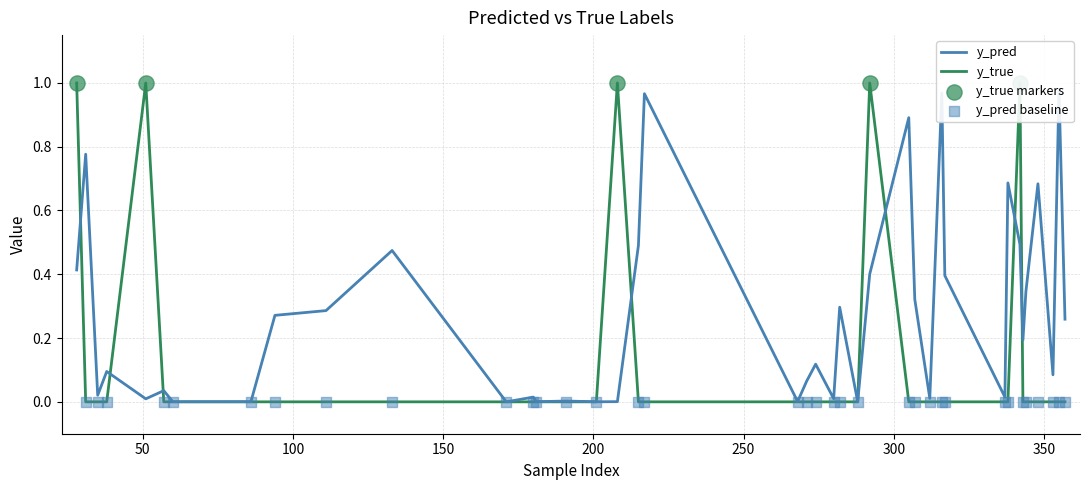

Which series reaches the minimum Y coordinate?

y_true